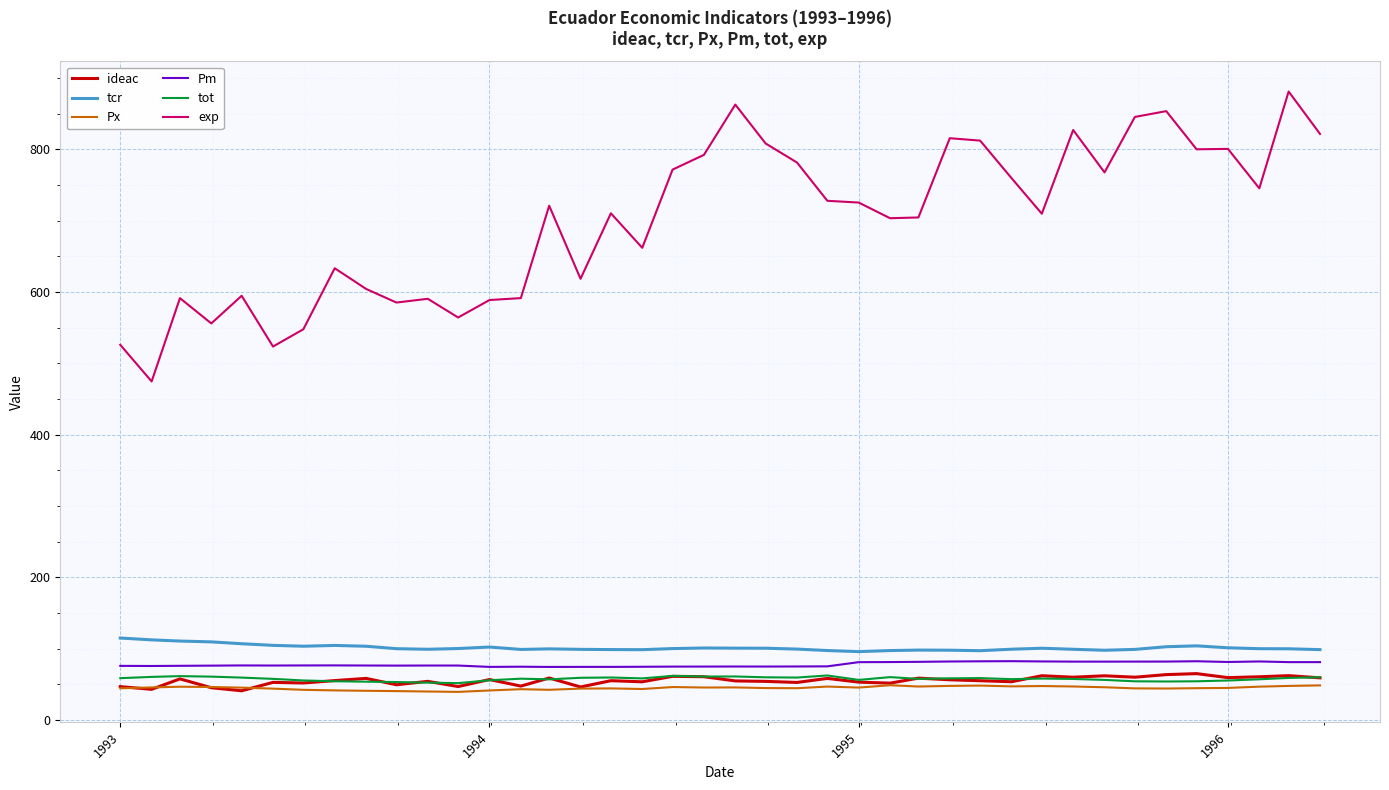

What is the maximum value shown in the chart?

881.0